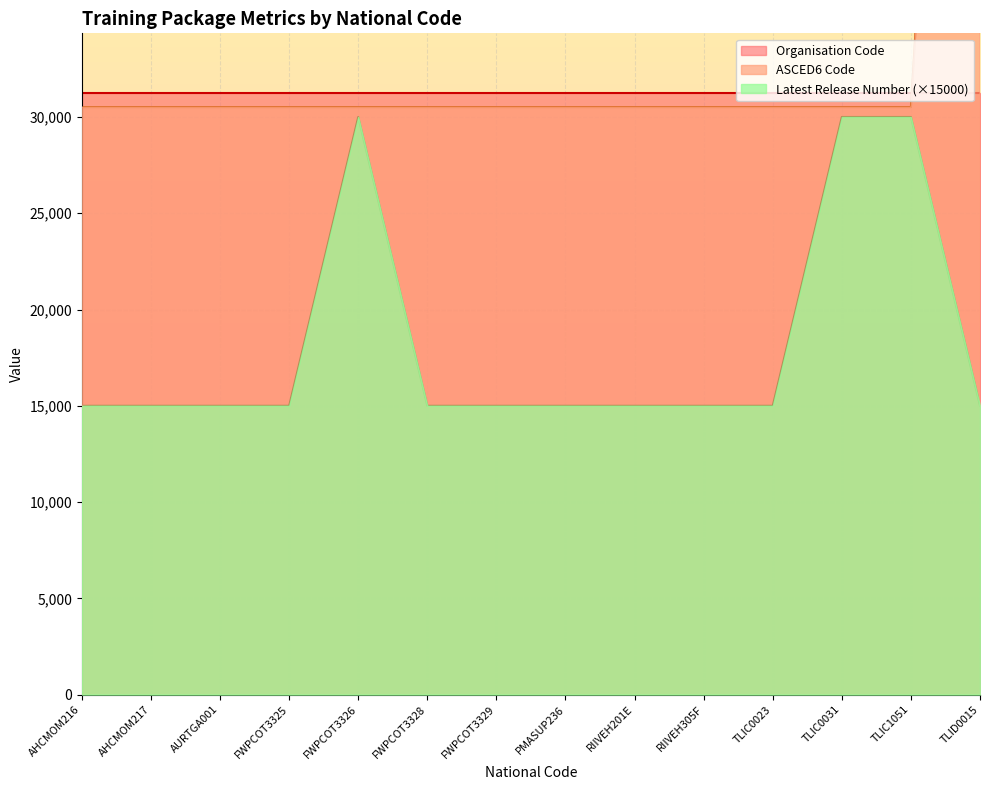

At which label does ASCED6 Code reach its peak?

TLID0015